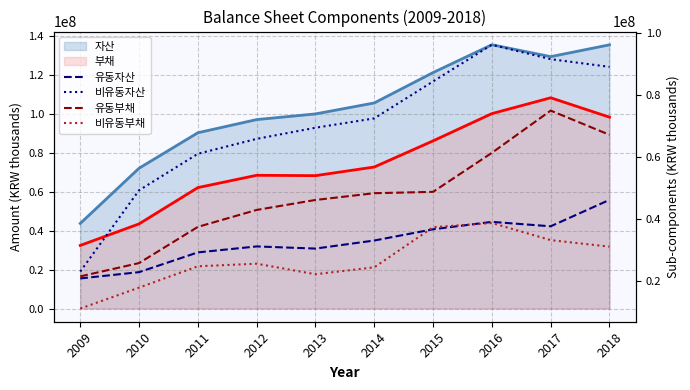

What is the value of the 유동부채 point at the 7th from the left?

48729387